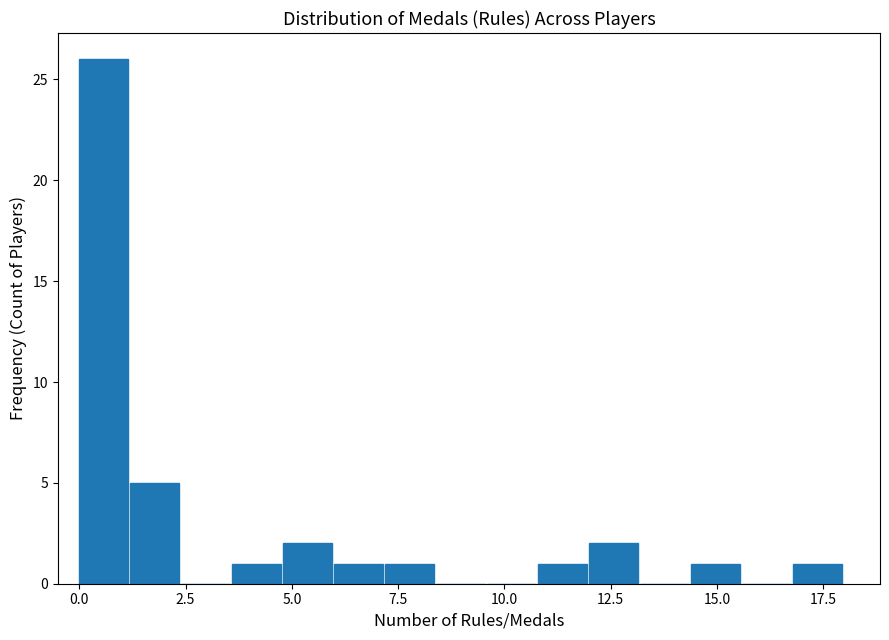

Around what value on the x-axis is the tallest bar? Give the approximate position of its centre, as read against the axis.

0.5